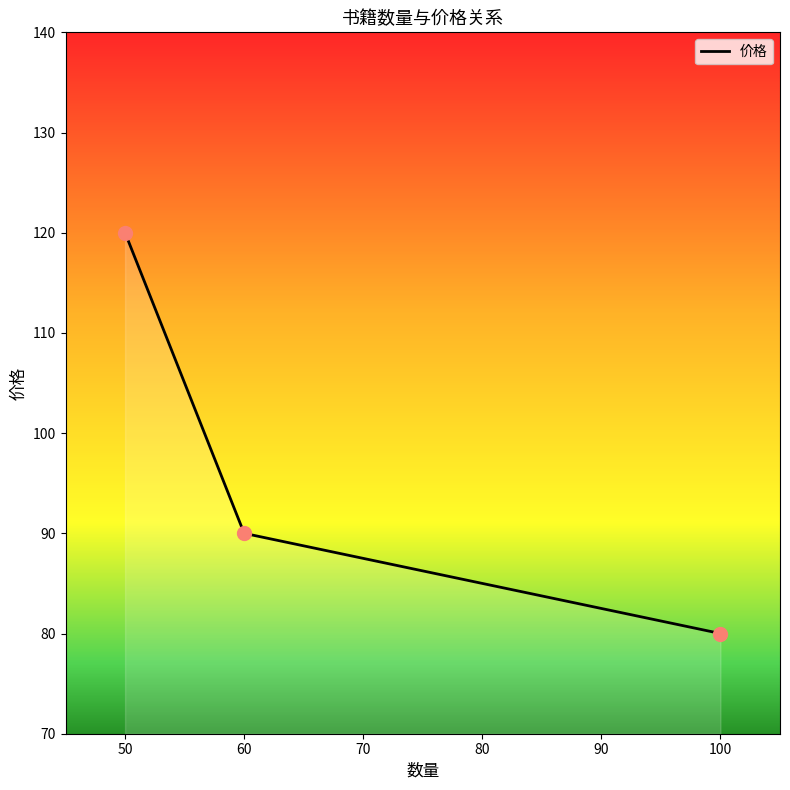

What is the change in value from 50 to 60?

-30